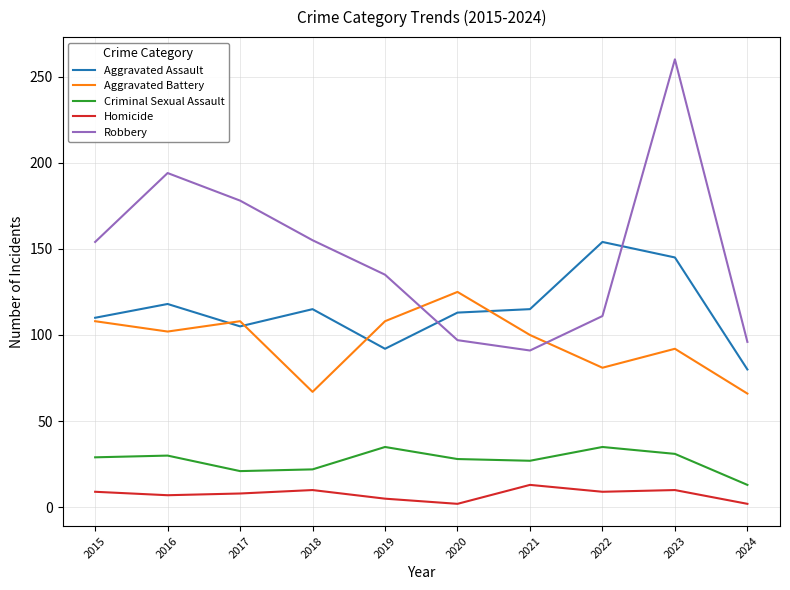

What is the approximate value of Aggravated Assault at 2022?

154